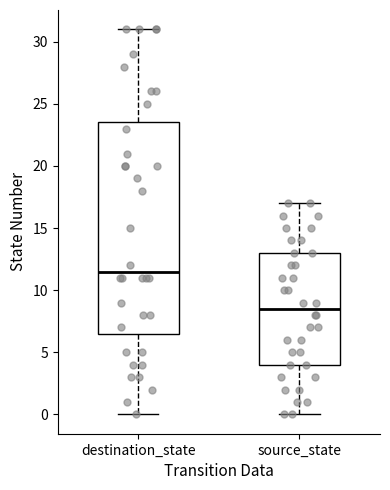

Reading left to right, transcribe this box plot: for each box, give where its median line is, the range the box spans, and where its two whiskers end, as read against the y-axis. The values are not printed on the chart, so give them approximately, as read against the axis.

destination_state: median 11.5, box 6.5 to 23.5, whiskers 0.0 to 31.0
source_state: median 8.5, box 4.0 to 13.0, whiskers 0.0 to 17.0